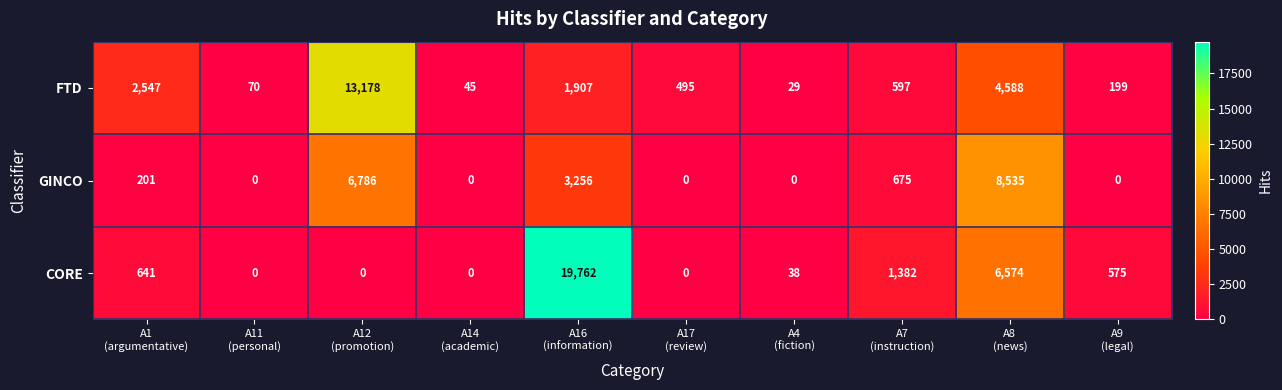

How many categories are shown in the chart?

10